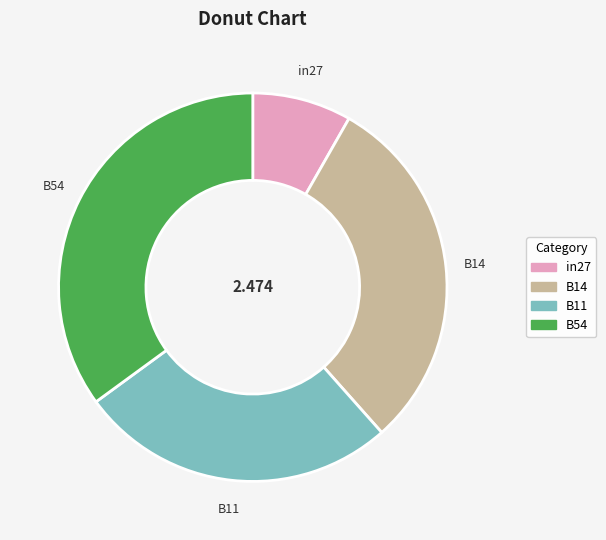

Is B54 the majority of the pie?

No